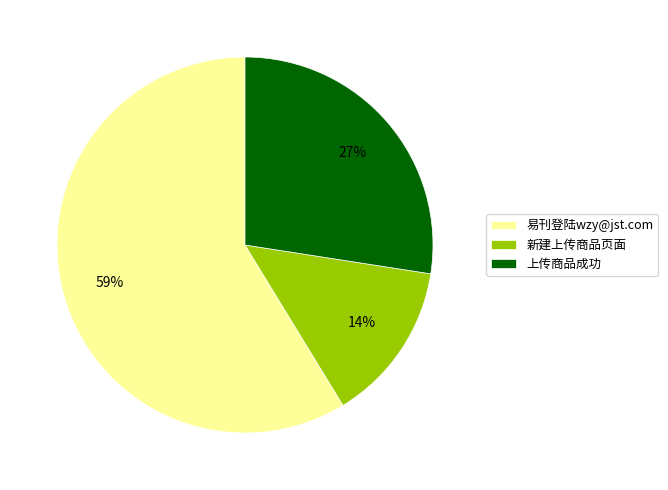

What is the smallest slice in the pie chart?

新建上传商品页面